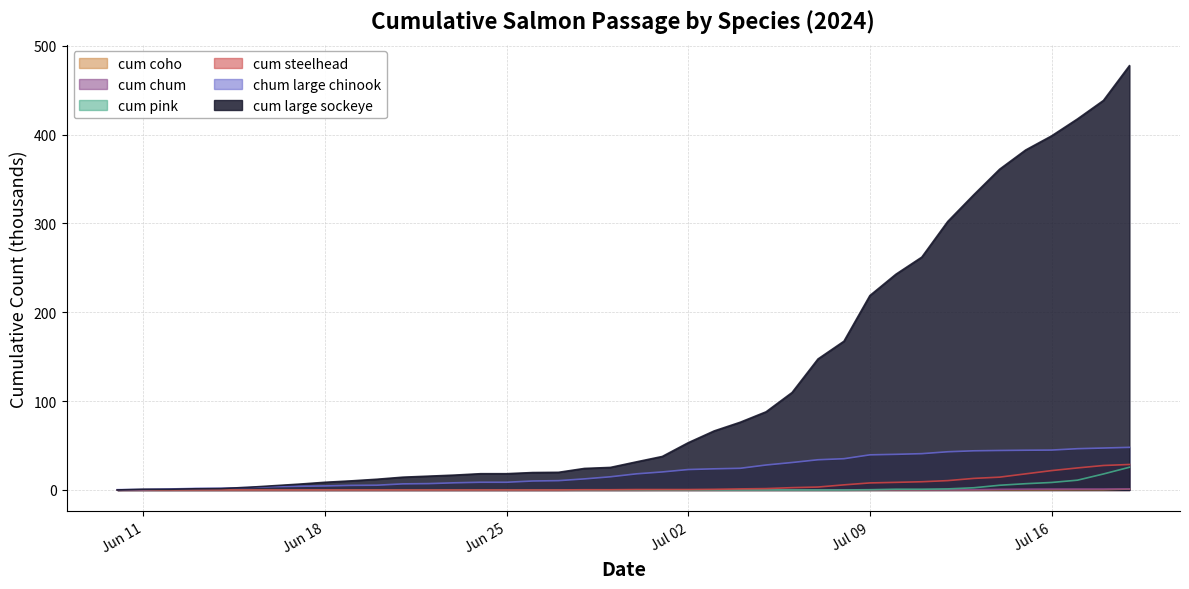

What is the sum of the cum steelhead values at 2024-07-12 and 2024-06-21?

10.5